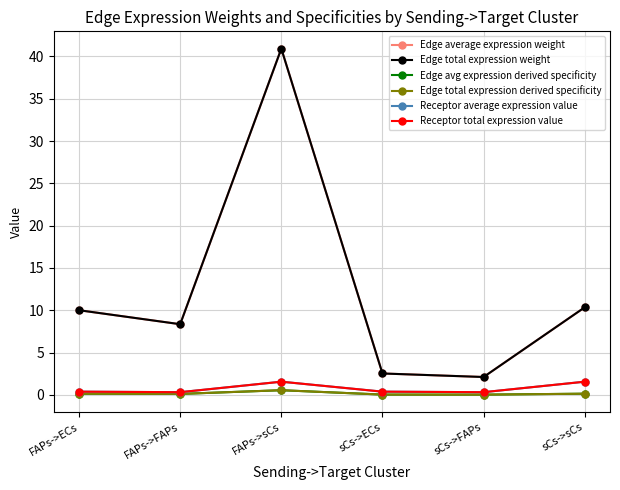

Which series changed the most between FAPs->FAPs and sCs->FAPs?

Edge average expression weight